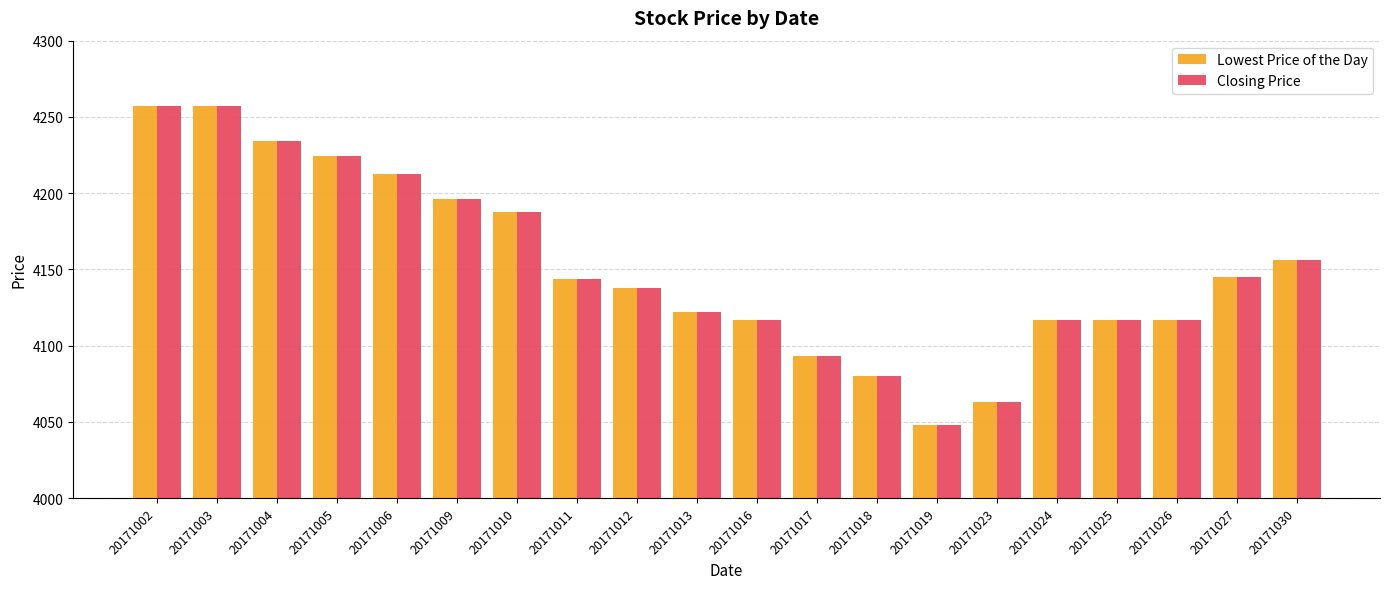

The Lowest Price of the Day series shows 4116.6 at 20171024. True or false?

True